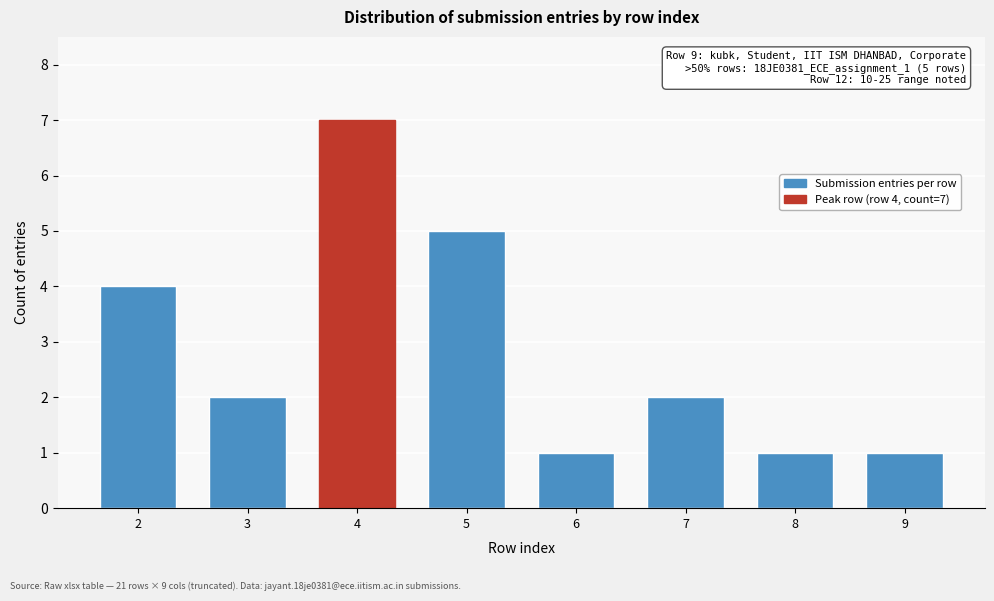

Reading left to right, transcribe all the data shown in this chart.

2=4	3=2	4=7	5=5	6=1	7=2	8=1	9=1